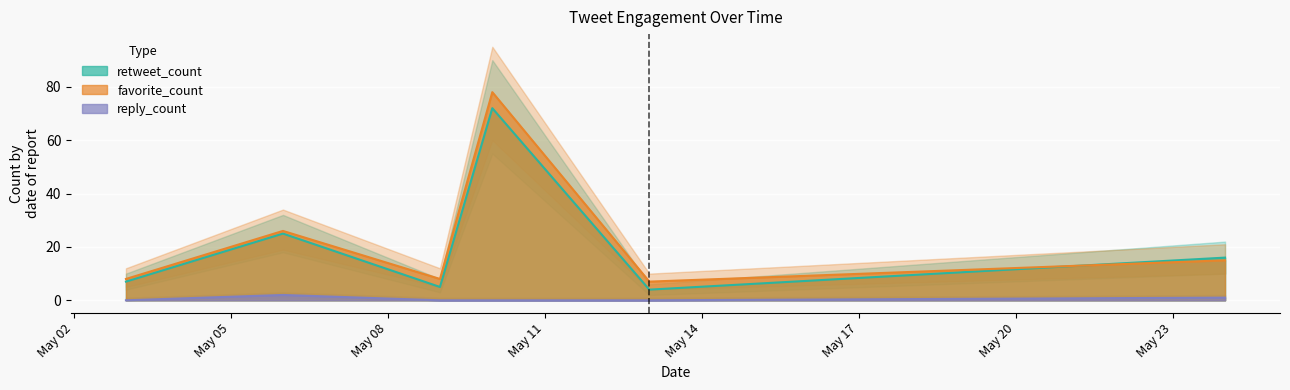

True or false: retweet_count has more than 0 points higher than both neighbors.

True